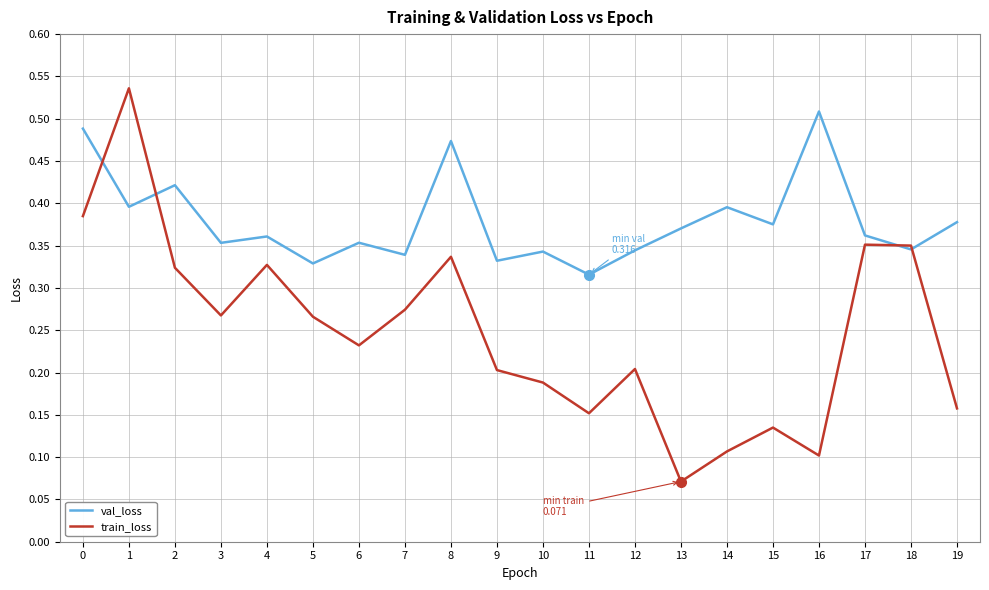

At which category does the chart reach its peak across all series?

1